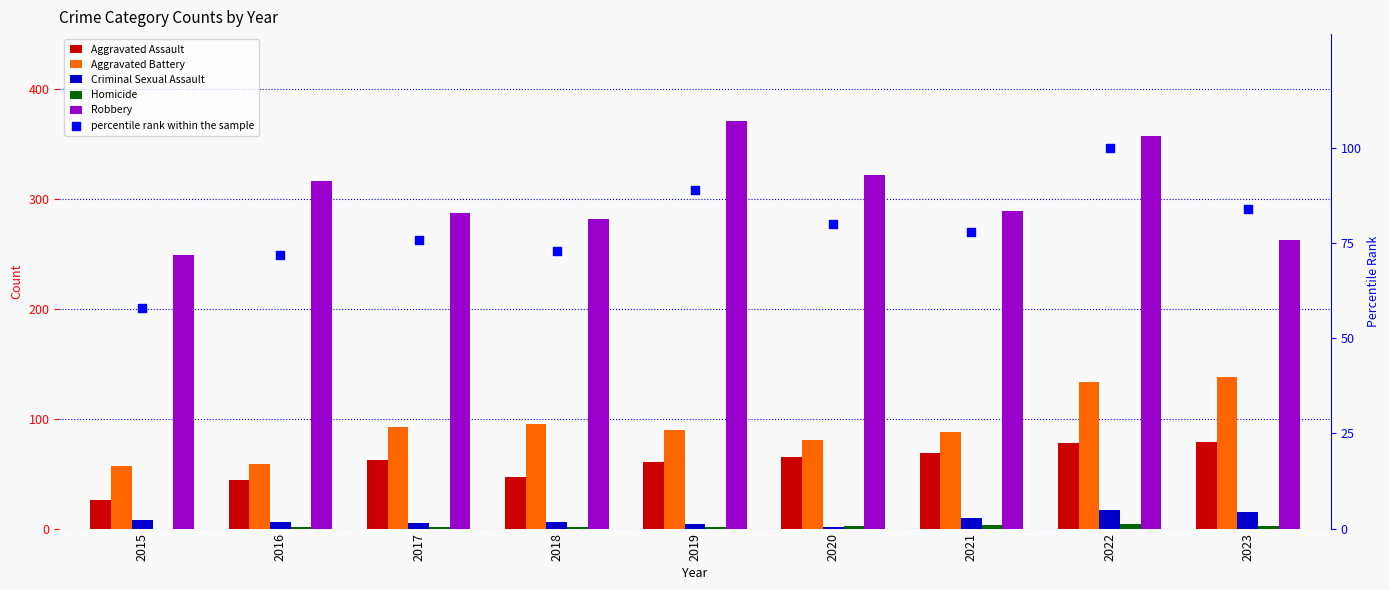

What are all the series names shown in the legend?

Aggravated Assault, Aggravated Battery, Criminal Sexual Assault, Homicide, Robbery, percentile rank within the sample